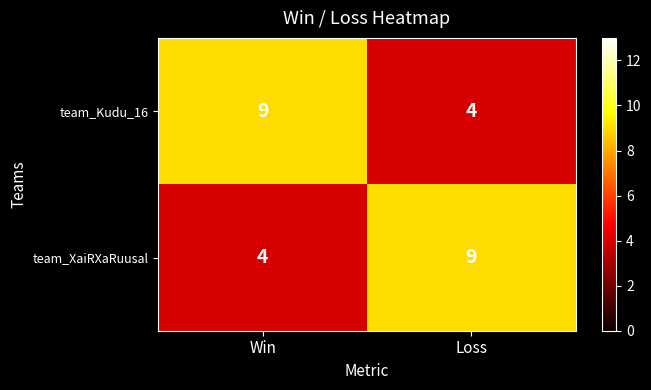

What is the difference between the team_Kudu_16 values at Win and Loss?

5